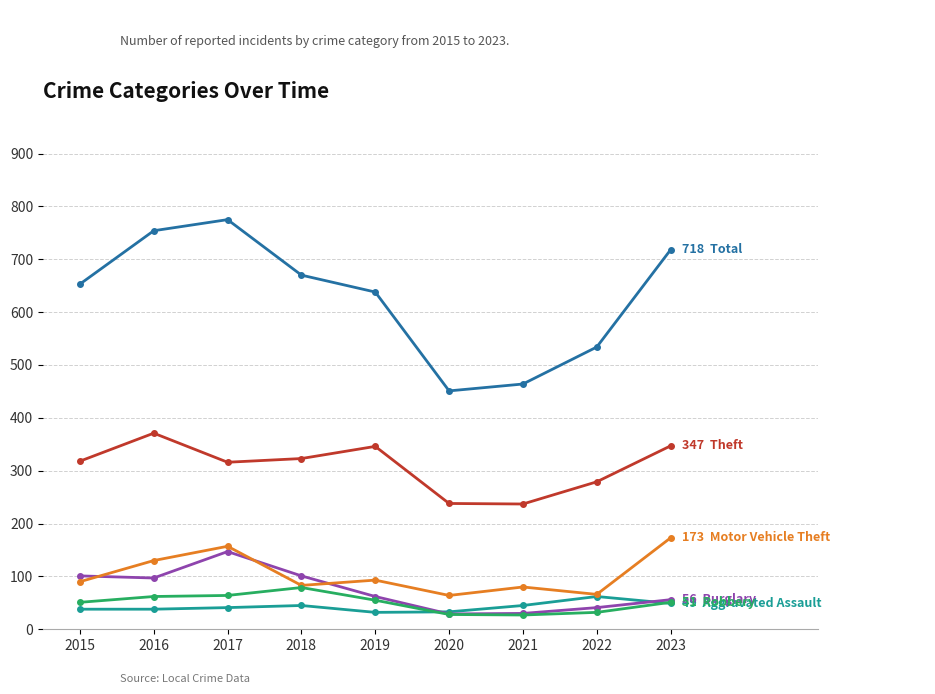

How many lines are shown in the chart?

6